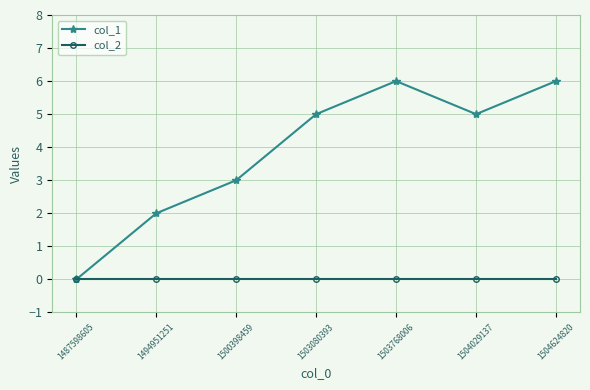

What is the average value of the col_1 series?

4